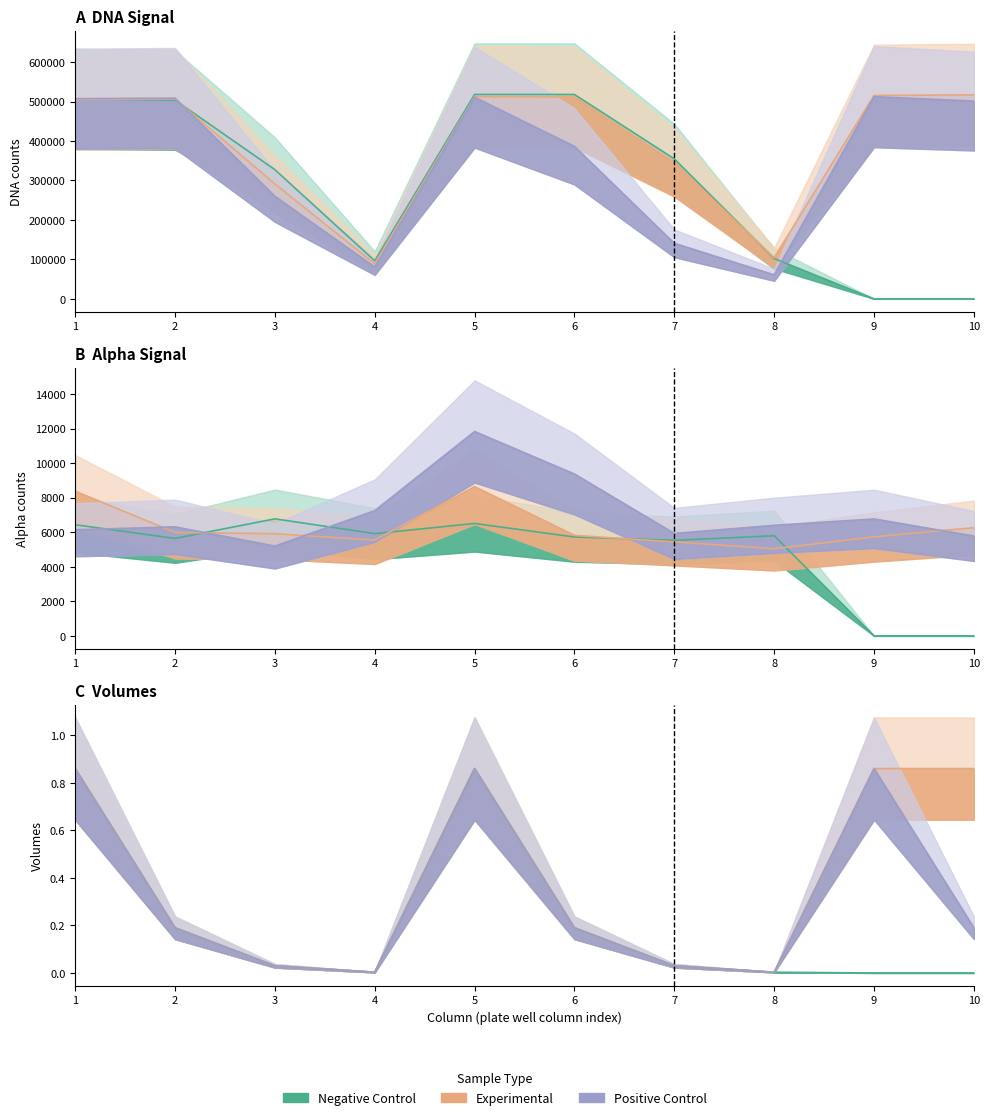

In Negative Control, how many points are lower than both neighbors (excluding endpoints)?

1